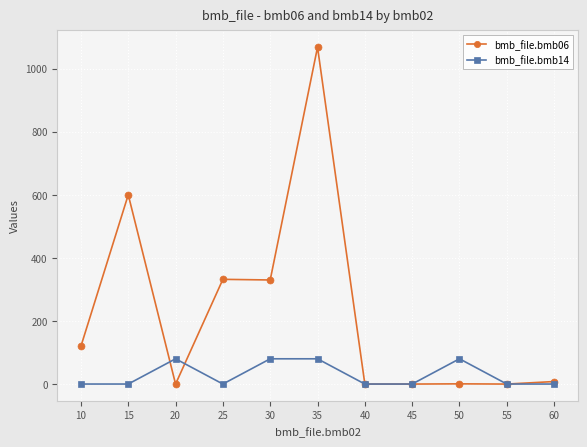

Is this an area chart (filled region under the line)?

No